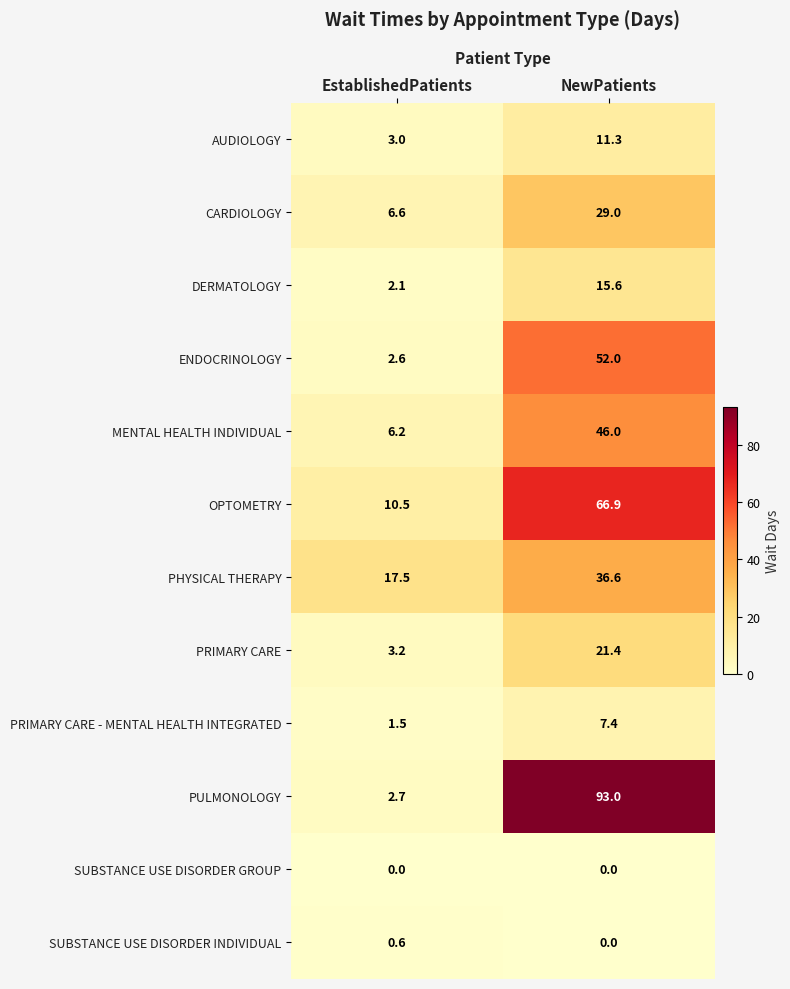

List the series in order of their peak value, lowest first.

SUBSTANCE USE DISORDER GROUP, SUBSTANCE USE DISORDER INDIVIDUAL, PRIMARY CARE - MENTAL HEALTH INTEGRATED, AUDIOLOGY, DERMATOLOGY, PRIMARY CARE, CARDIOLOGY, PHYSICAL THERAPY, MENTAL HEALTH INDIVIDUAL, ENDOCRINOLOGY, OPTOMETRY, PULMONOLOGY